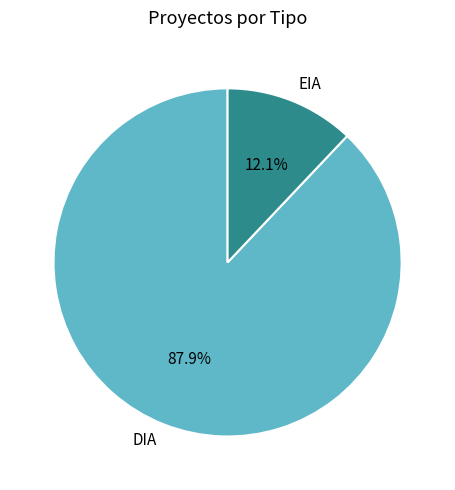

What portion of the pie excludes EIA?

87.9%